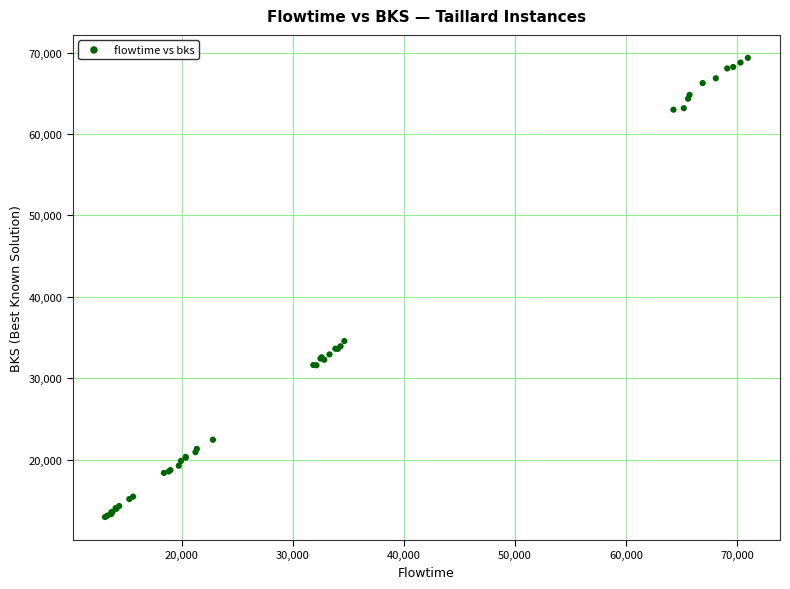

What Y value in the scatter plot is closest to 41147?

34557